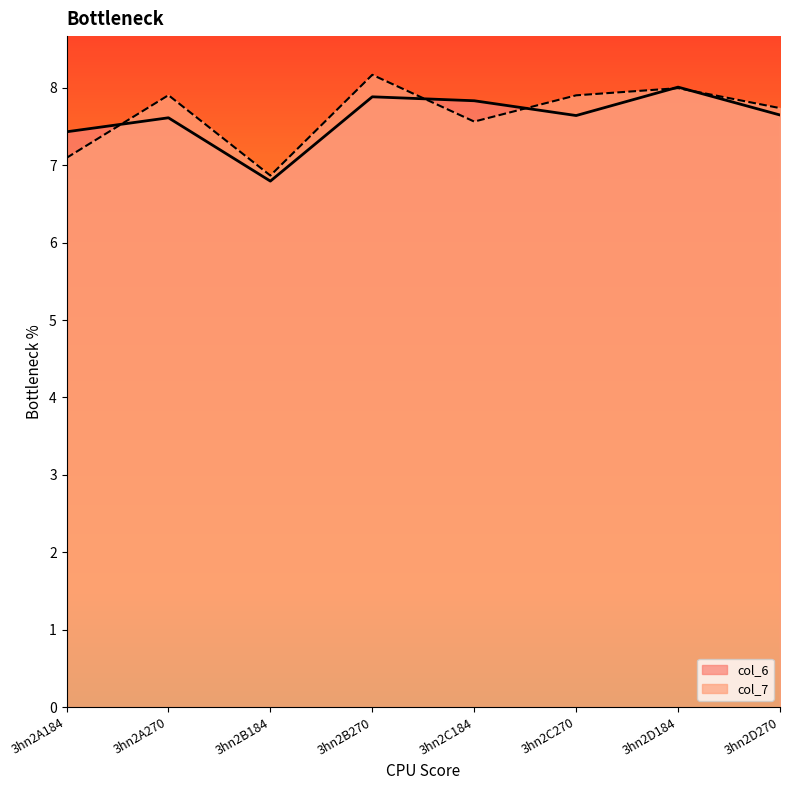

At which label does col_6 first exceed 7?

3hn2A184